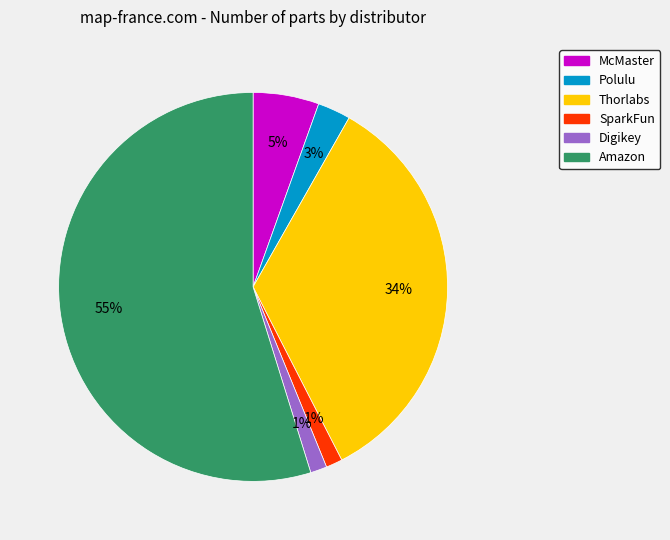

Which has a higher value, McMaster or SparkFun?

McMaster